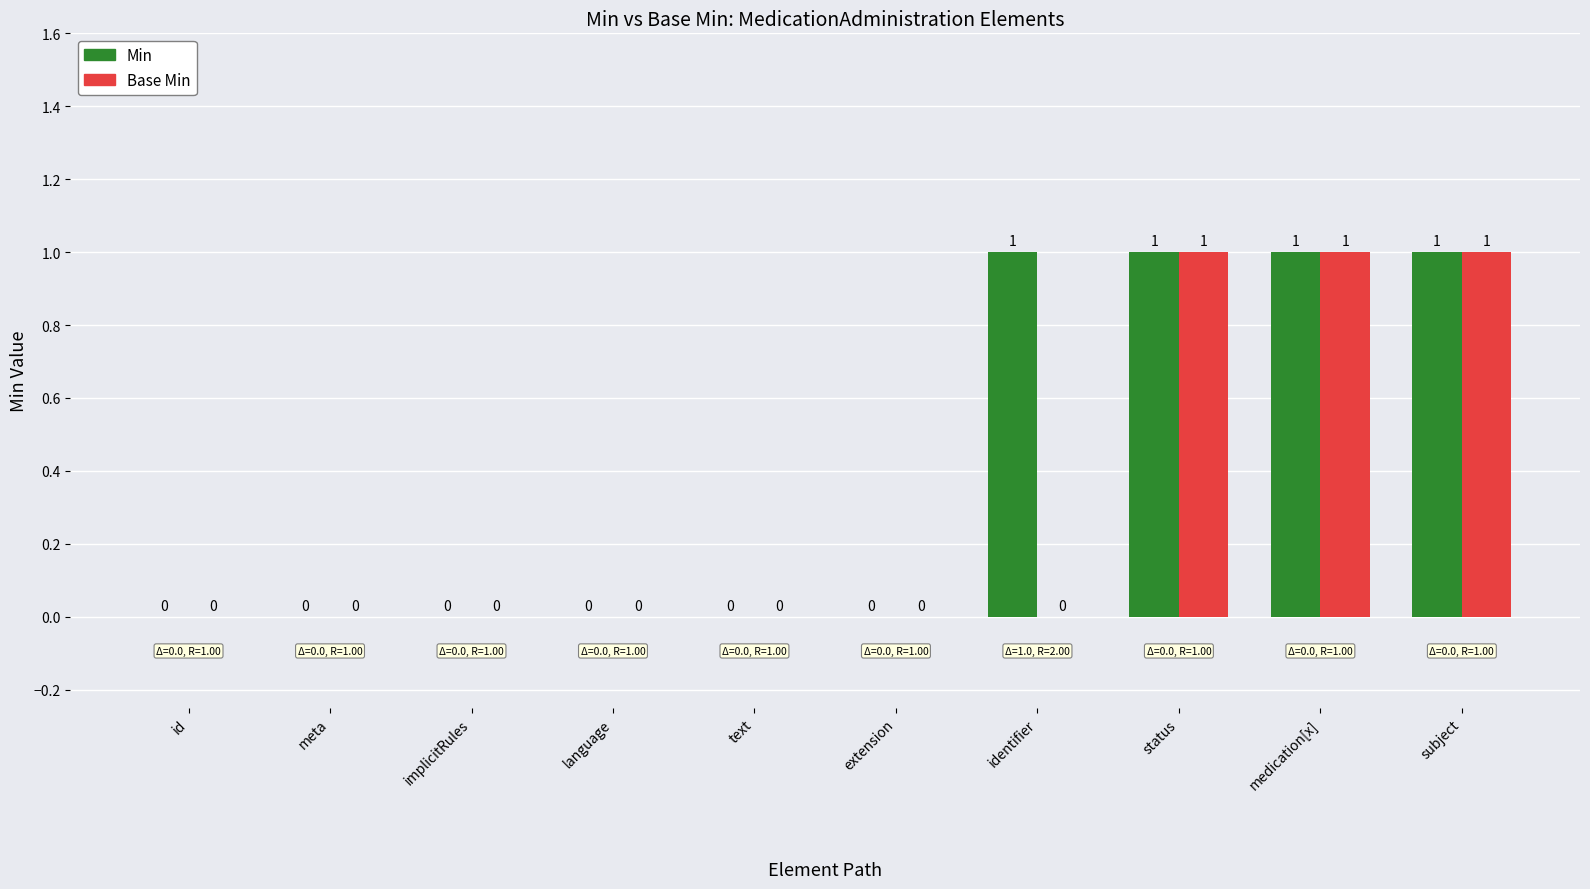

How many Base Min values are between 0 and 1?

10